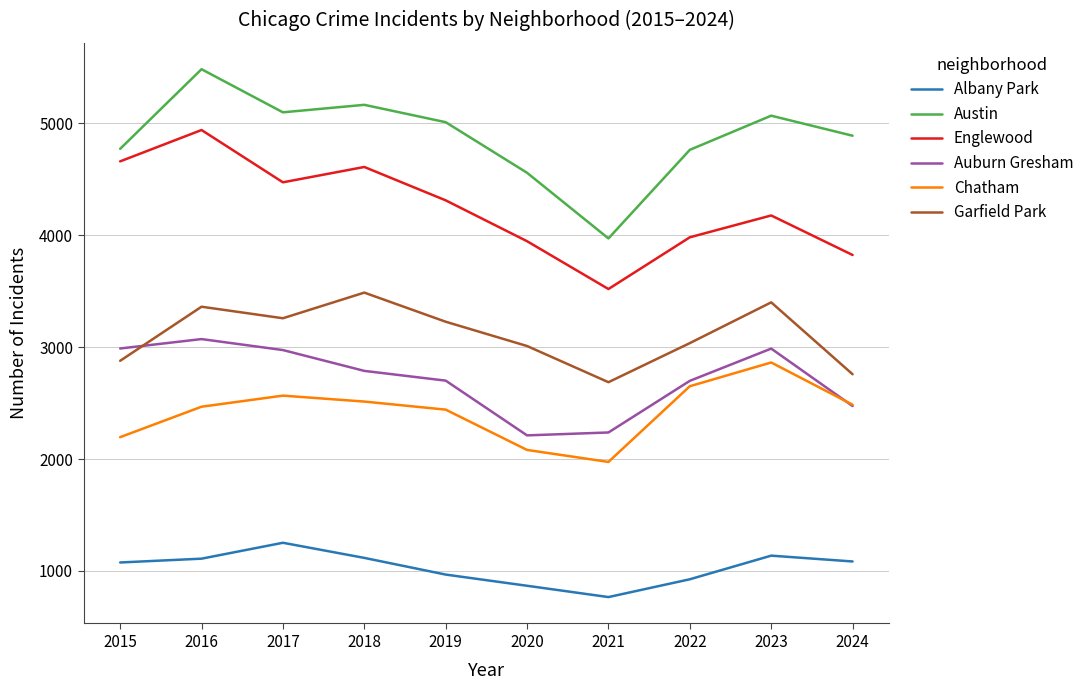

After their last crossing, which series has the higher values: Chatham or Auburn Gresham?

Chatham